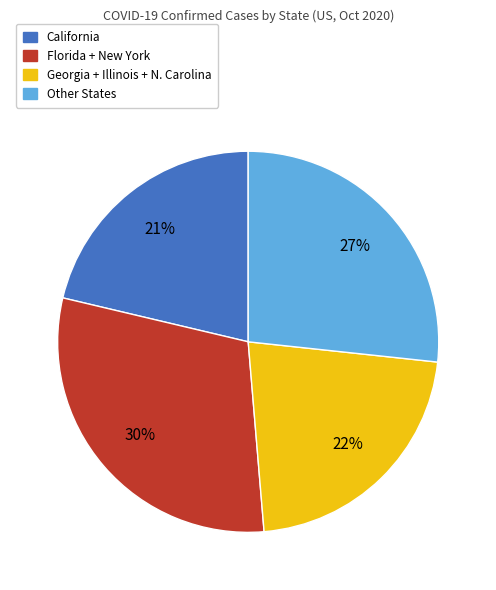

To the nearest percent, what is the difference between the largest and smallest slice percentages?

9%